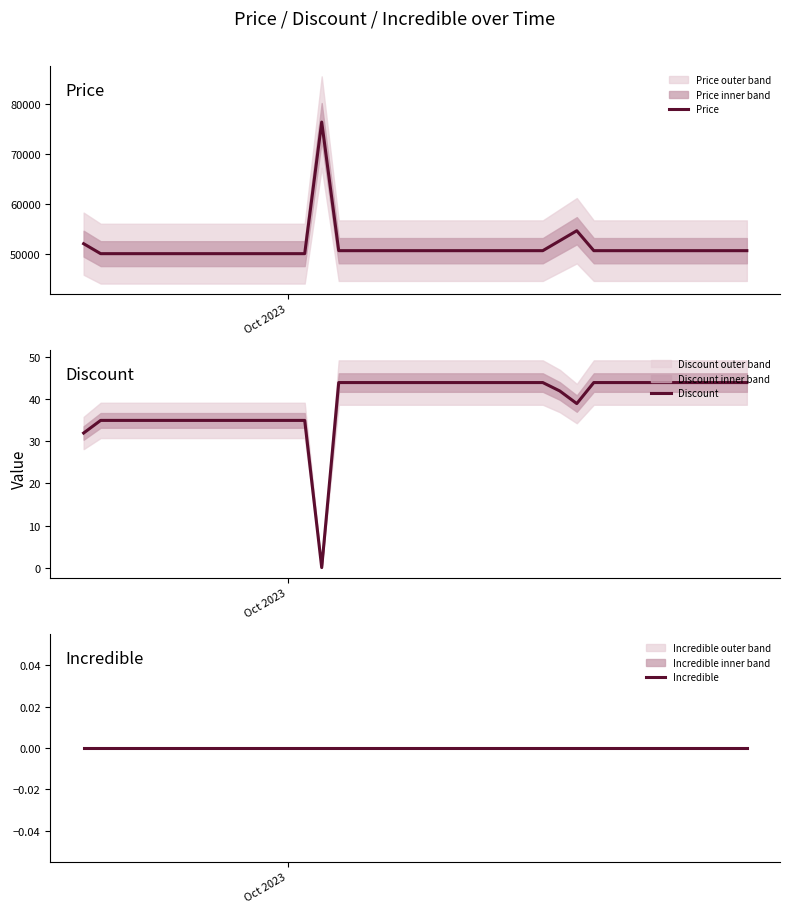

How many distinct data groups are displayed?

3